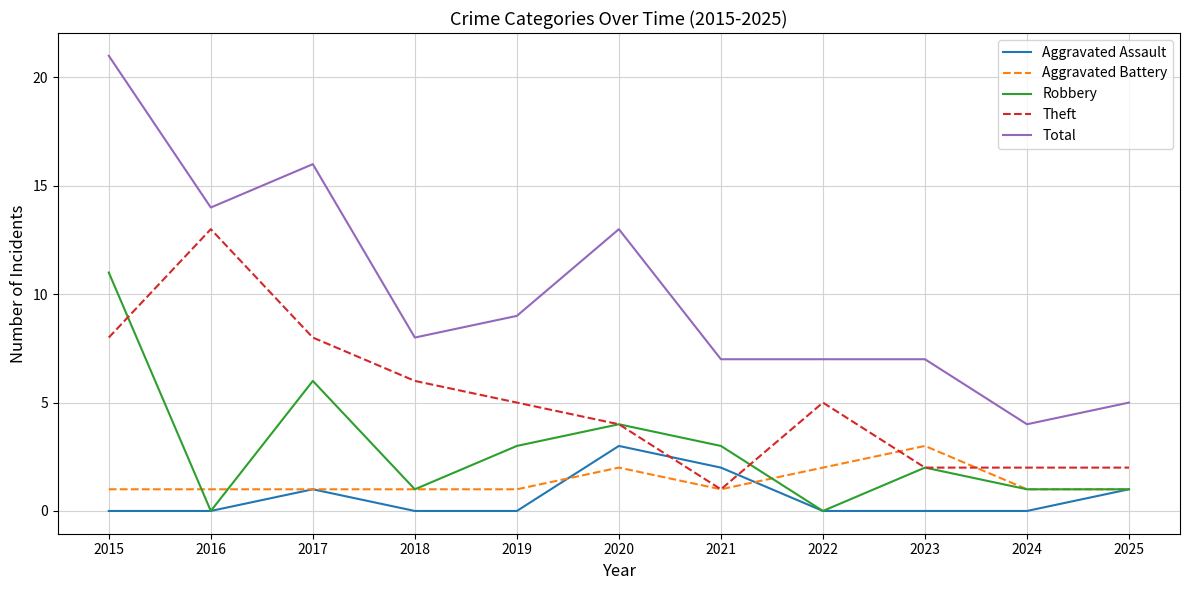

True or false: Aggravated Battery and Total cross at least once.

False